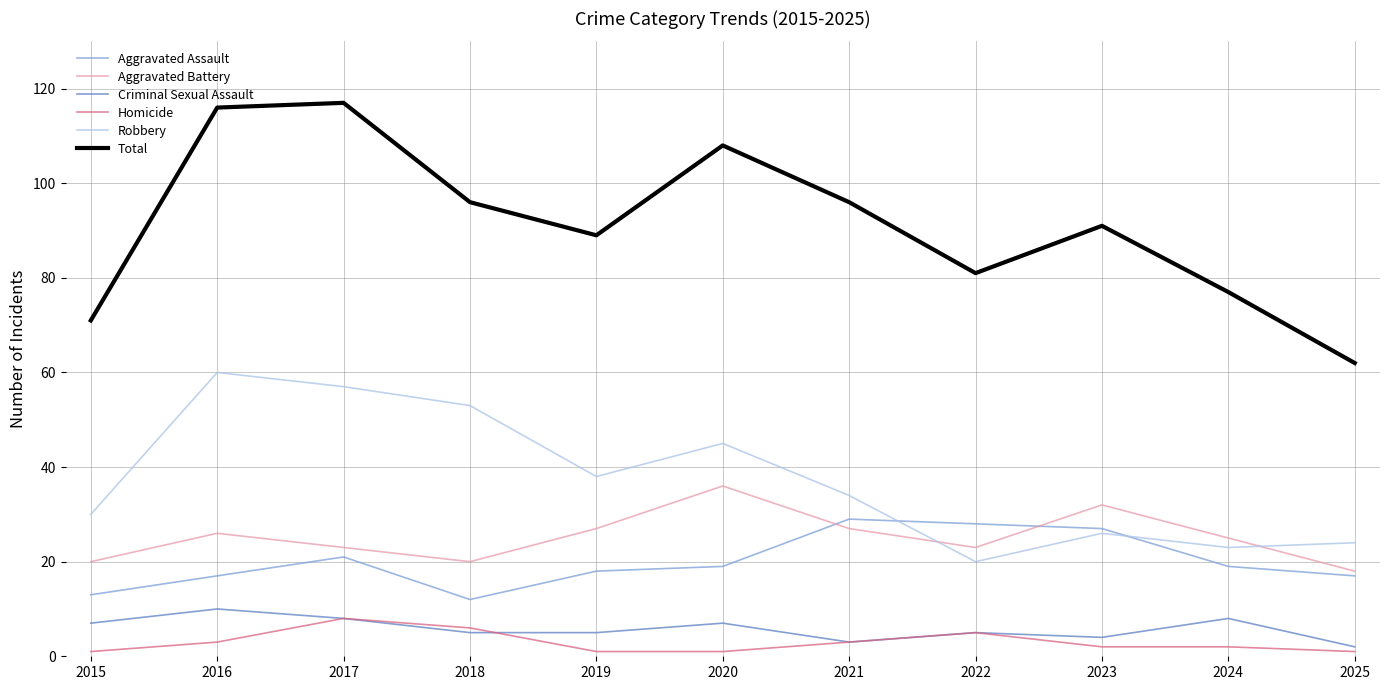

What is the difference between the maximum and minimum values in the Aggravated Assault series?

17